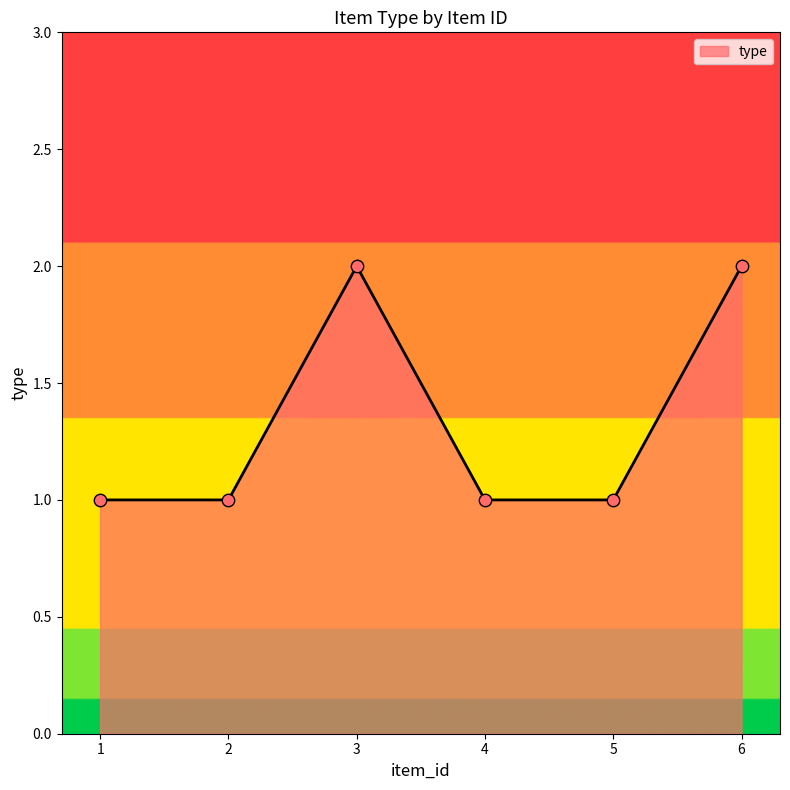

Approximately how many times larger is the value at 3 compared to 5?

2.0